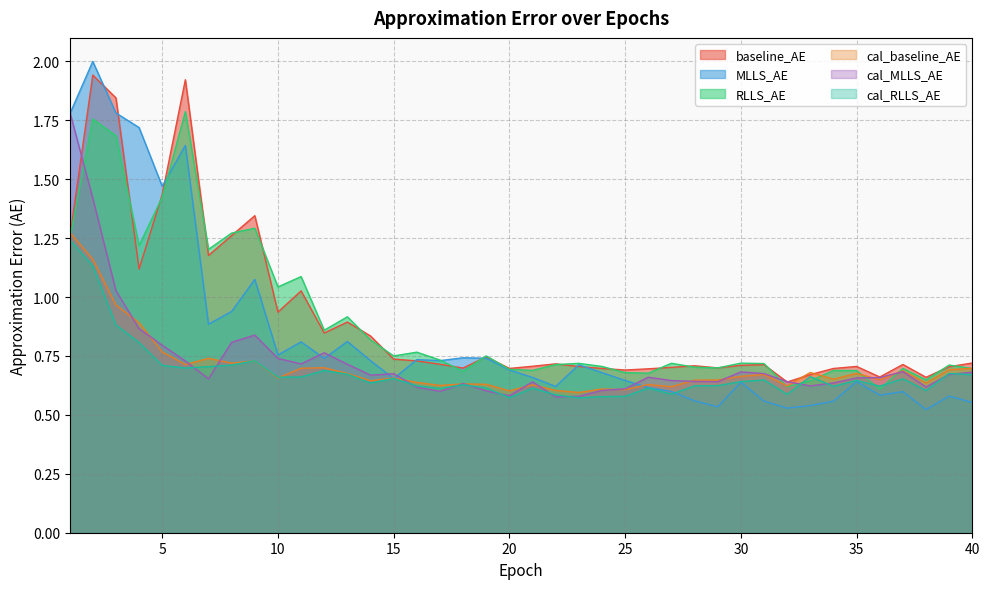

Reading left to right, transcribe all the data shown in this chart.

baseline_AE: 1.2	1.9	1.8	1.1	1.4	1.9	1.2	1.3	1.3	0.9	1.0	0.8	0.9	0.8	0.7	0.7	0.7	0.7	0.7	0.7	0.7	0.7	0.7	0.7	0.7	0.7	0.7	0.7	0.7	0.7	0.7	0.6	0.7	0.7	0.7	0.7	0.7	0.7	0.7	0.7
MLLS_AE: 1.8	2.0	1.8	1.7	1.5	1.6	0.9	0.9	1.1	0.8	0.8	0.7	0.8	0.7	0.7	0.7	0.7	0.7	0.7	0.7	0.7	0.6	0.7	0.7	0.6	0.6	0.6	0.6	0.5	0.6	0.6	0.5	0.5	0.6	0.6	0.6	0.6	0.5	0.6	0.6
RLLS_AE: 1.2	1.8	1.7	1.2	1.4	1.8	1.2	1.3	1.3	1.0	1.1	0.9	0.9	0.8	0.8	0.8	0.7	0.7	0.8	0.7	0.7	0.7	0.7	0.7	0.7	0.7	0.7	0.7	0.7	0.7	0.7	0.6	0.6	0.7	0.7	0.6	0.7	0.6	0.7	0.7
cal_baseline_AE: 1.3	1.2	1.0	0.9	0.8	0.7	0.7	0.7	0.7	0.7	0.7	0.7	0.7	0.6	0.7	0.6	0.6	0.6	0.6	0.6	0.6	0.6	0.6	0.6	0.6	0.6	0.6	0.6	0.6	0.7	0.7	0.6	0.7	0.7	0.7	0.6	0.7	0.6	0.7	0.7
cal_MLLS_AE: 1.8	1.4	1.0	0.9	0.8	0.7	0.7	0.8	0.8	0.7	0.7	0.8	0.7	0.7	0.7	0.6	0.6	0.6	0.6	0.6	0.6	0.6	0.6	0.6	0.6	0.7	0.6	0.6	0.6	0.7	0.7	0.6	0.6	0.6	0.7	0.7	0.7	0.6	0.7	0.7
cal_RLLS_AE: 1.2	1.1	0.9	0.8	0.7	0.7	0.7	0.7	0.7	0.7	0.7	0.7	0.7	0.6	0.7	0.6	0.6	0.6	0.6	0.6	0.6	0.6	0.6	0.6	0.6	0.6	0.6	0.6	0.6	0.6	0.6	0.6	0.7	0.6	0.6	0.6	0.7	0.6	0.7	0.7